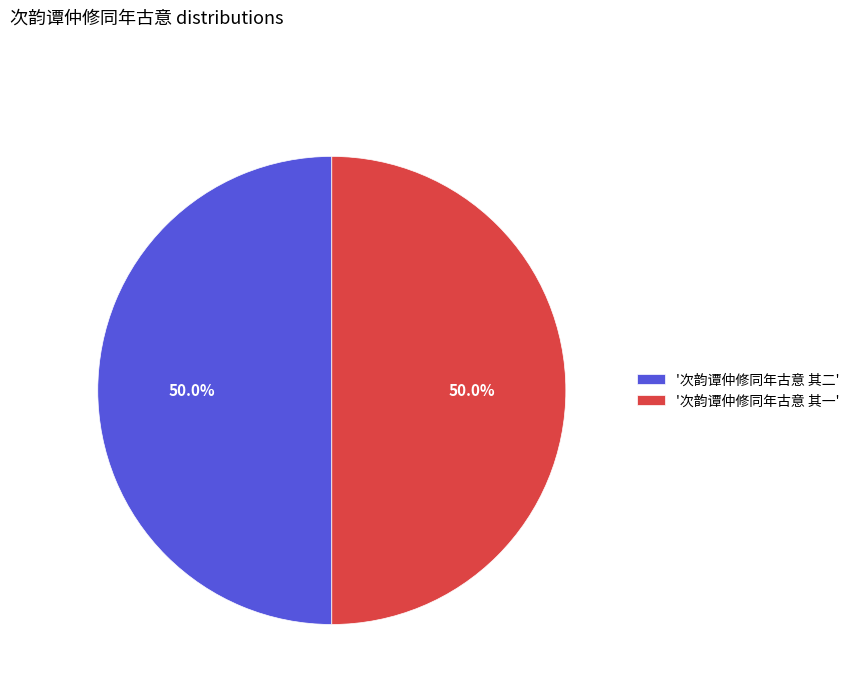

Approximately how many times larger is the value at '次韵谭仲修同年古意 其一' compared to '次韵谭仲修同年古意 其二'?

1.0